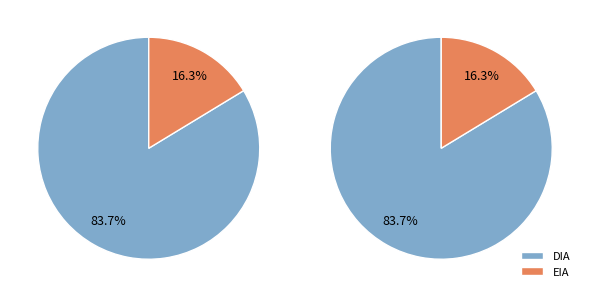

The DIA slice represents 77% of the pie. True or false?

False